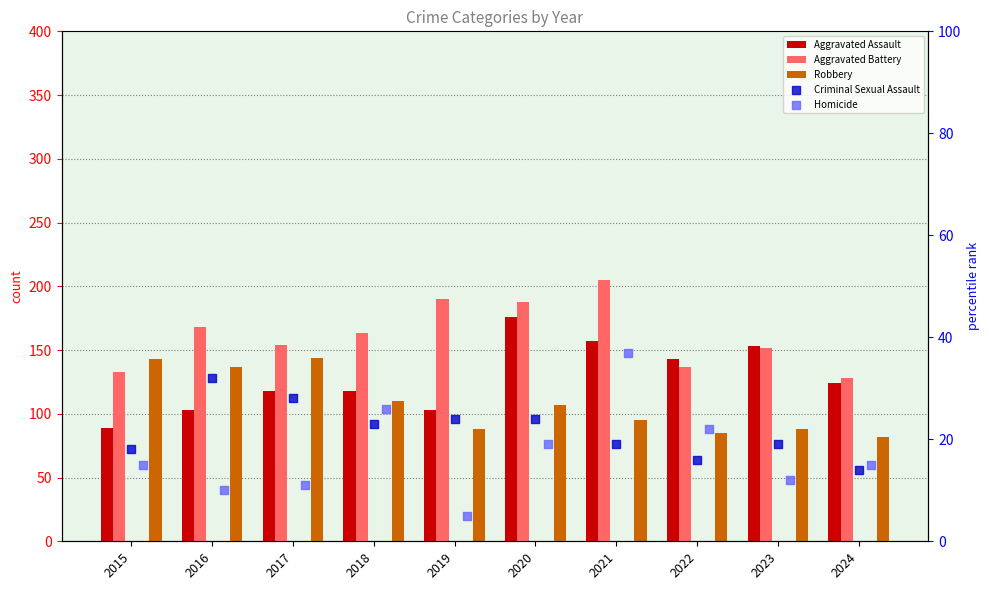

What are all the series names shown in the legend?

Aggravated Assault, Aggravated Battery, Robbery, Criminal Sexual Assault, Homicide